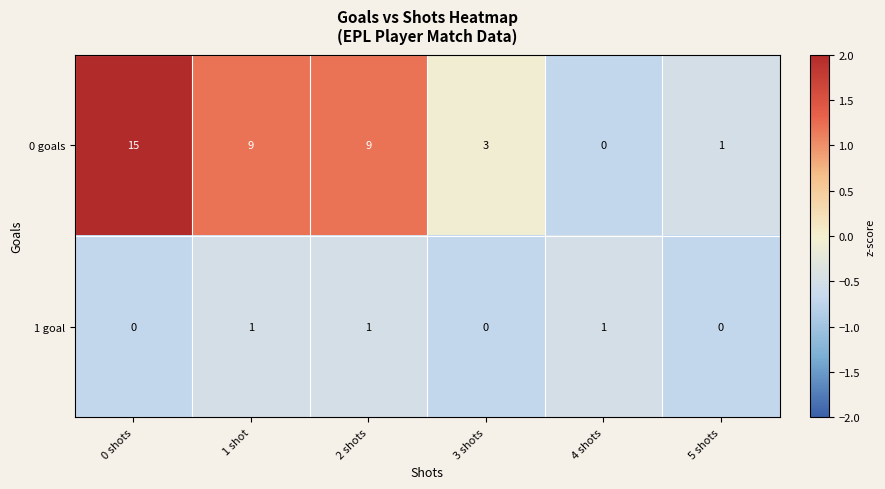

Is it true that 1 goal equals 1 at 5 shots?

False